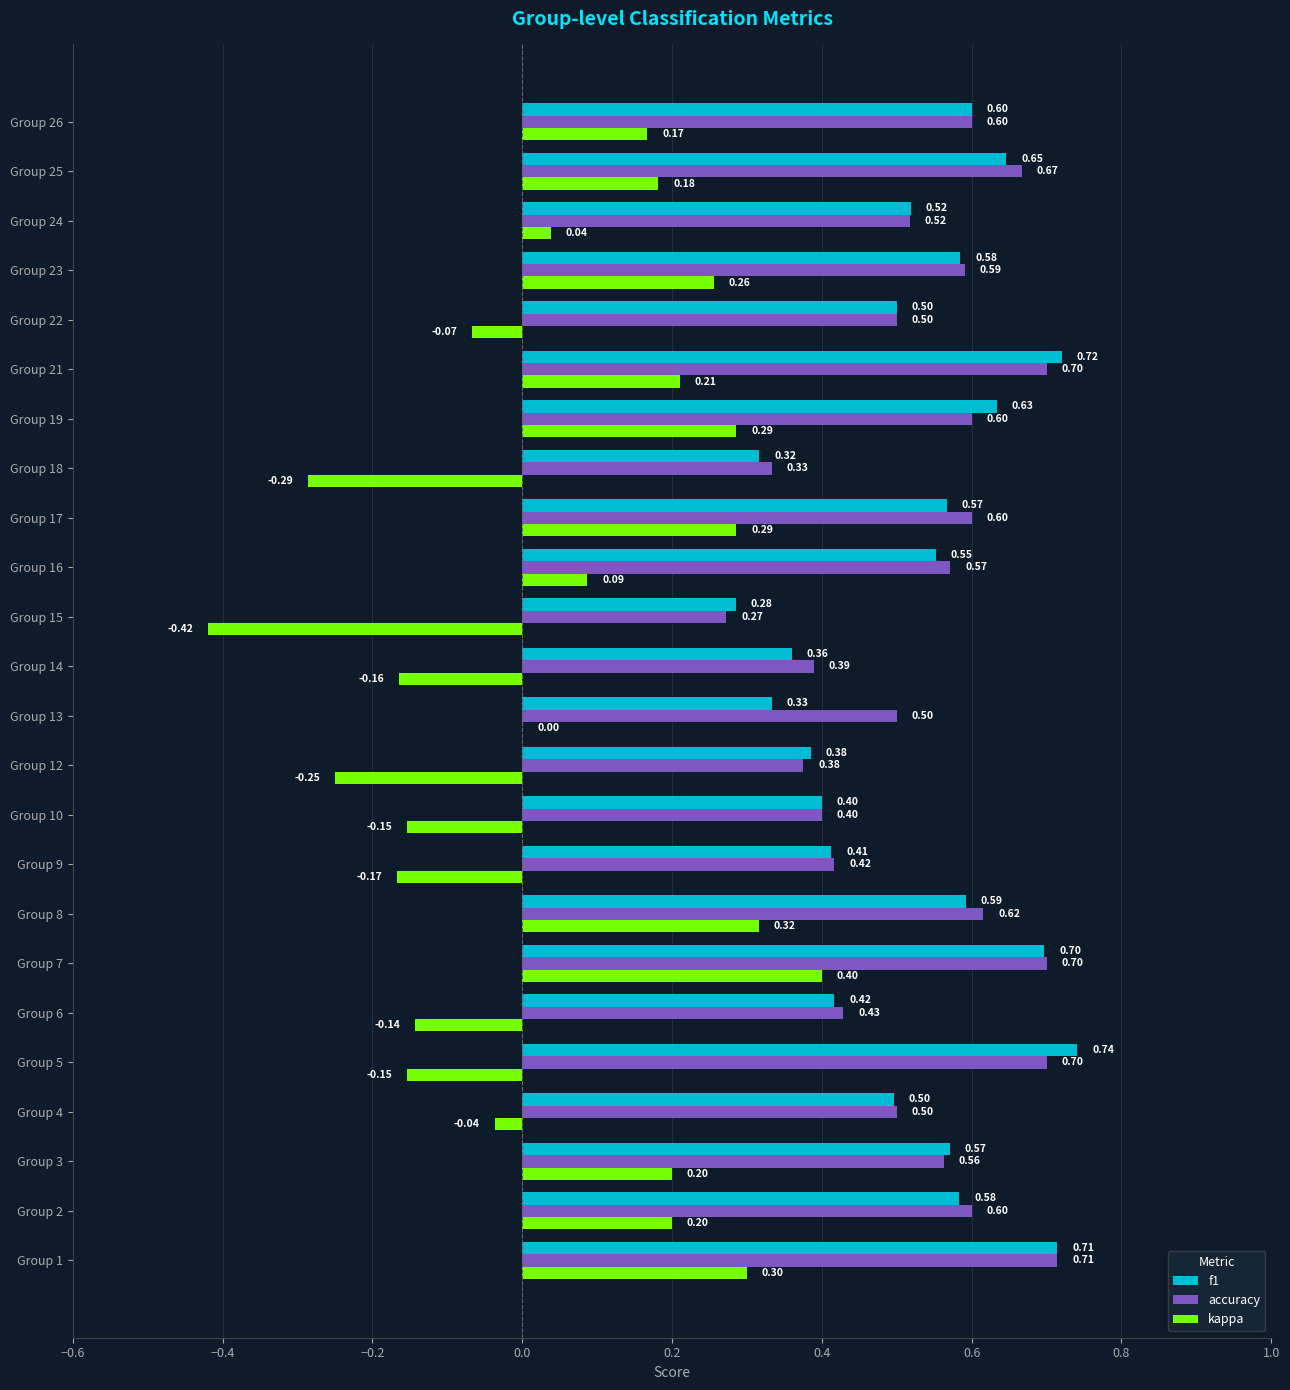

At which category is the sum across all series the highest?

Group 7